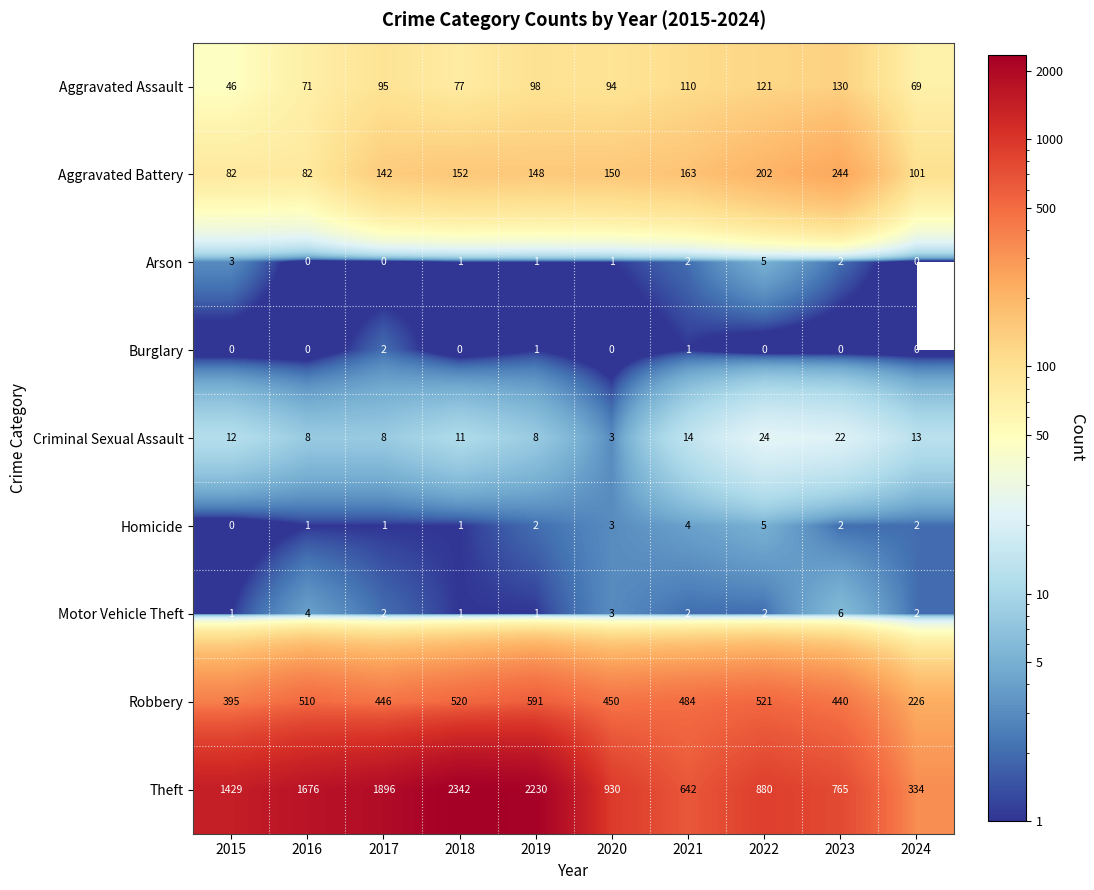

The value of Aggravated Assault at 2018 is 50. True or false?

False